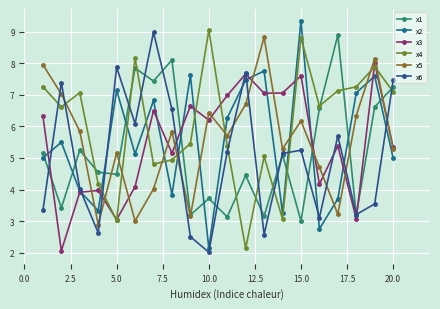

How many times do x2 and x4 cross each other?

8